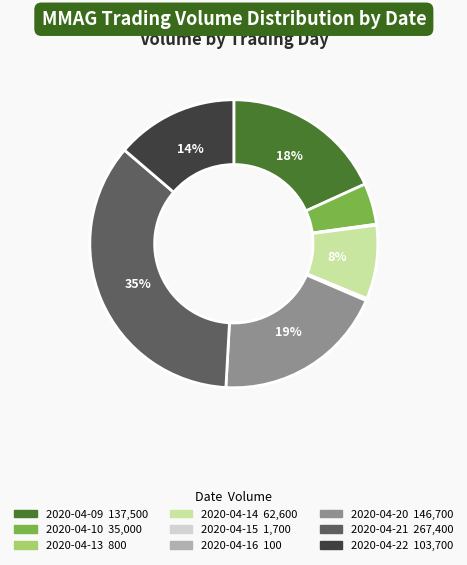

Between 2020-04-22 and 2020-04-14, which is larger?

2020-04-22